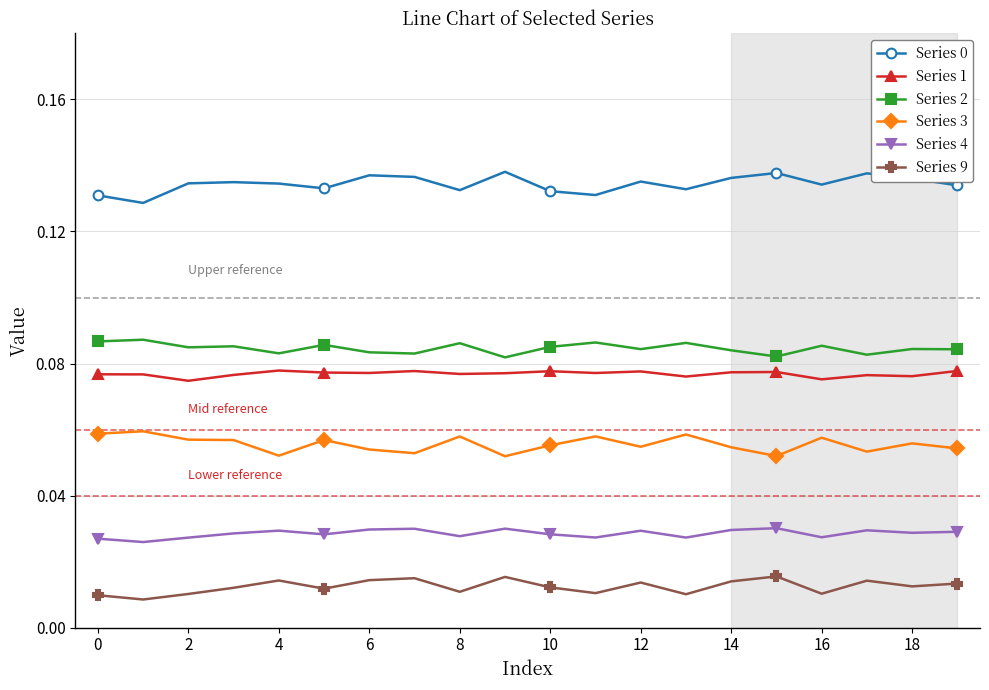

In Series 4, how many points are lower than both neighbors (excluding endpoints)?

7